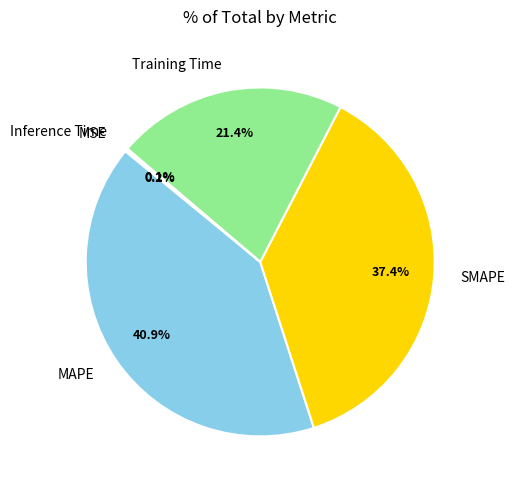

Is it true that Training Time is 21% of the pie?

True